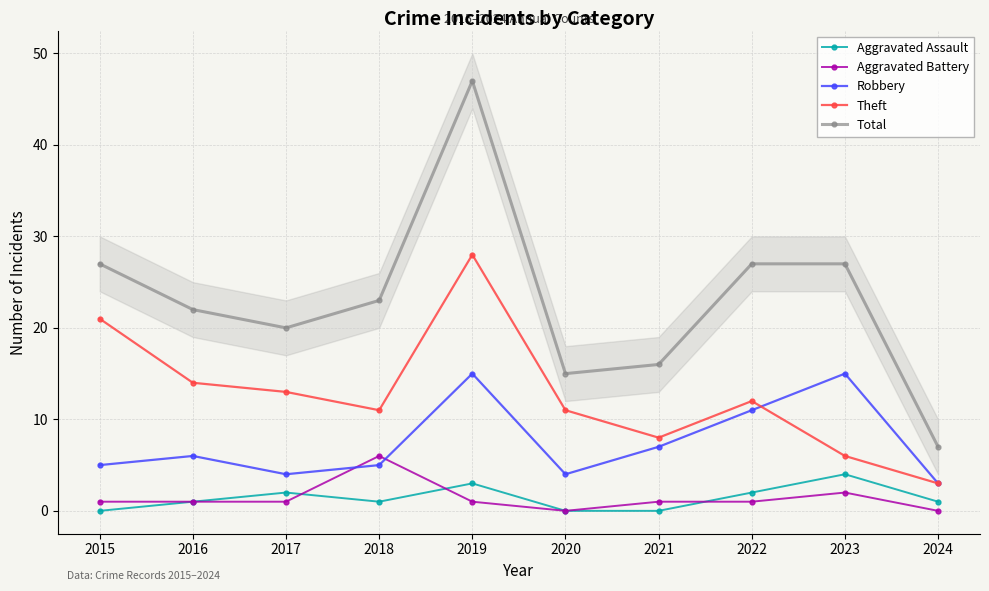

True or false: Theft has a value of 8 at 2022.

False